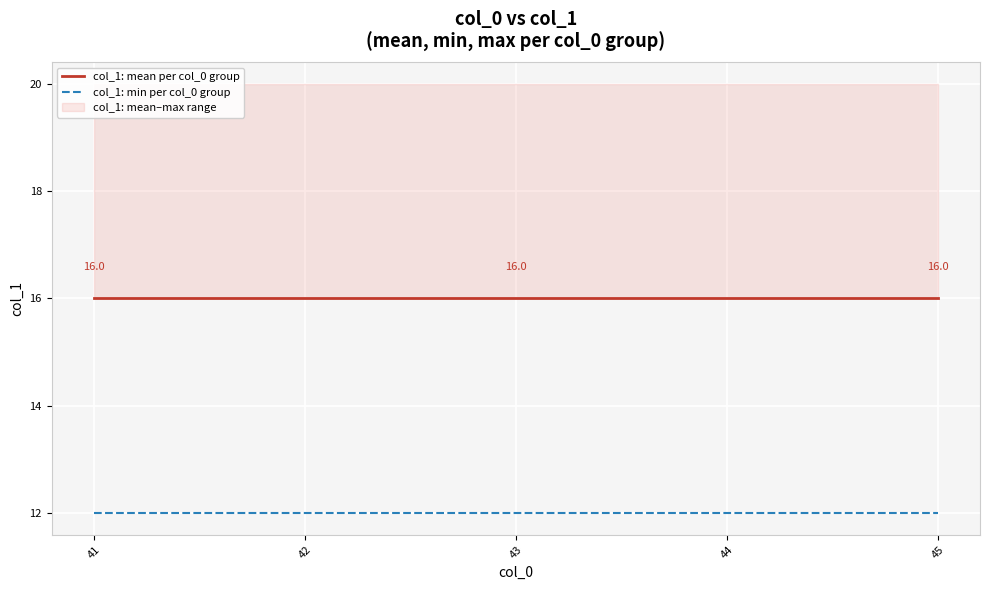

Which has a higher value, 43 or 45?

43